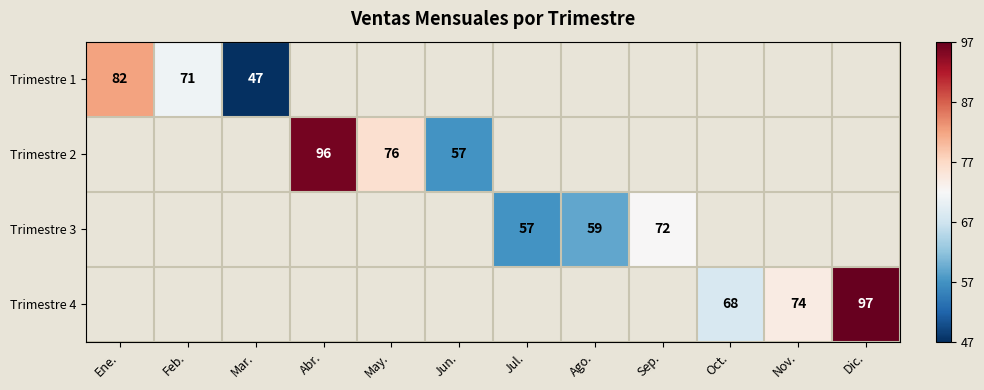

True or false: Trimestre 2 has a value of 32 at Jun..

False